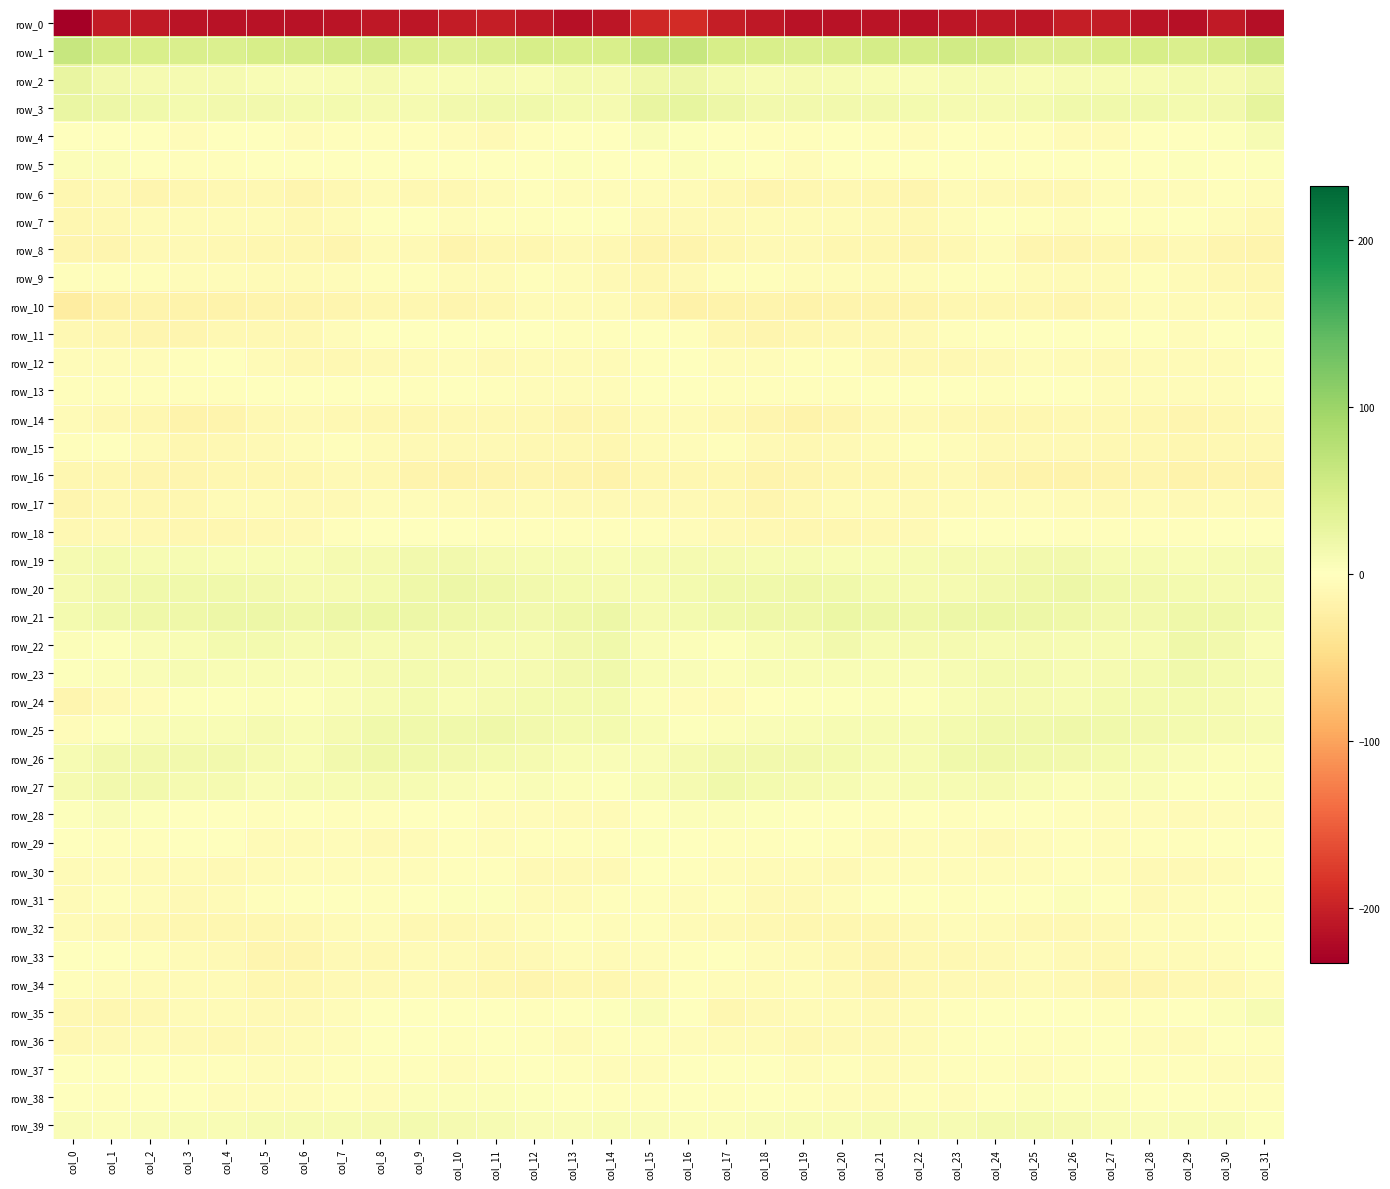

What is the difference between the highest and lowest values at col_10?

244.0